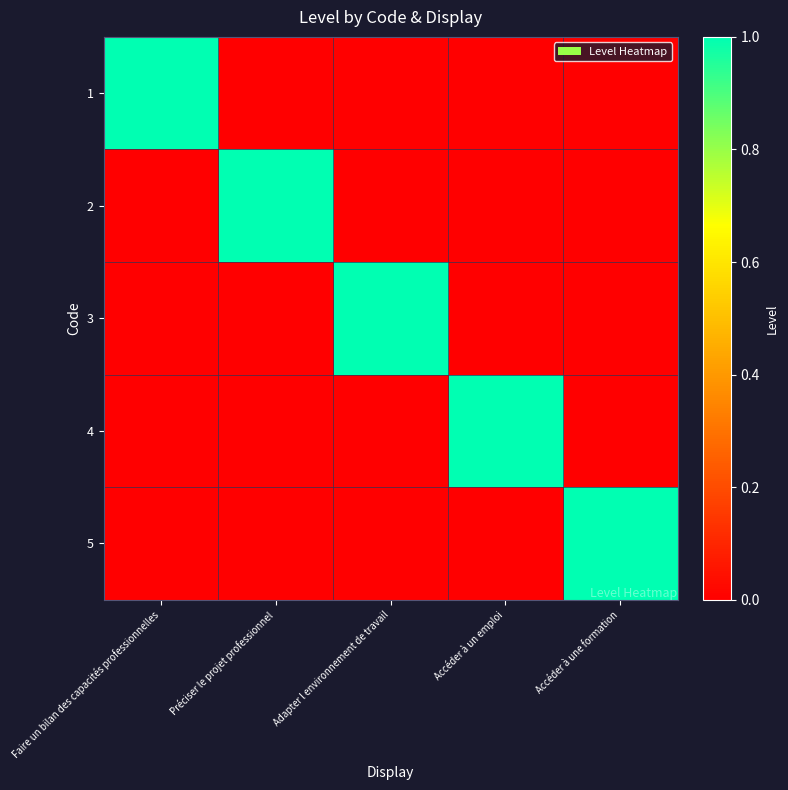

At which category does the chart reach its minimum across all series?

Préciser le projet professionnel